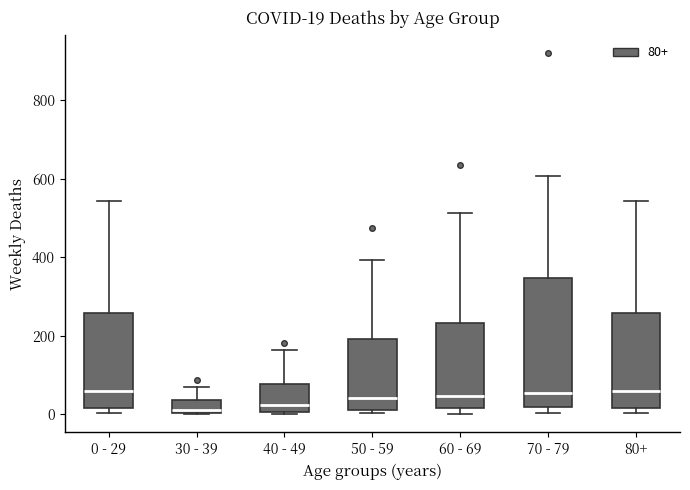

Which box is the tallest, from its lower edge to its upper edge?

70 - 79